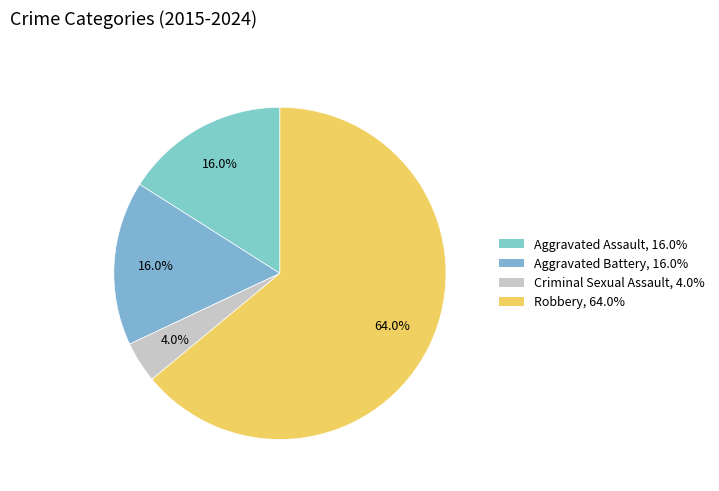

Count the number of slices in the pie.

4